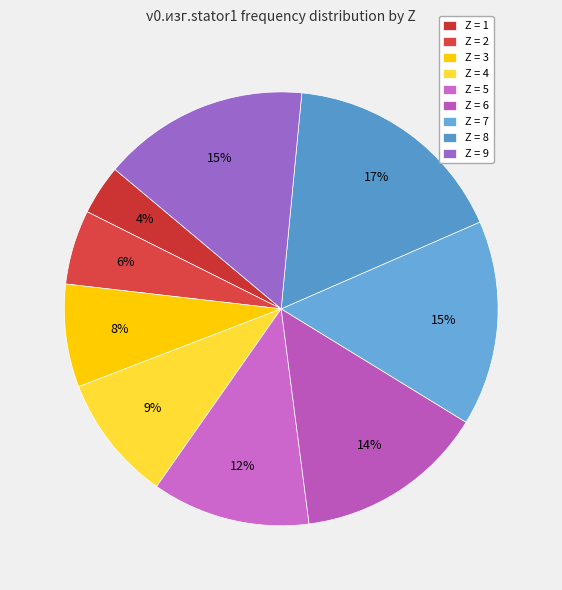

Which category has the biggest portion of the pie?

Z = 8